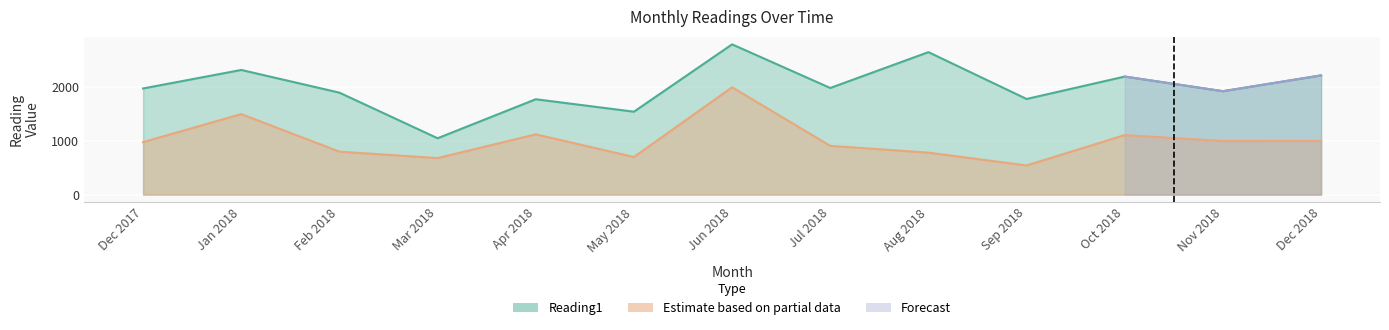

What is the difference between the maximum and minimum values in the Reading1 series?

1750.0